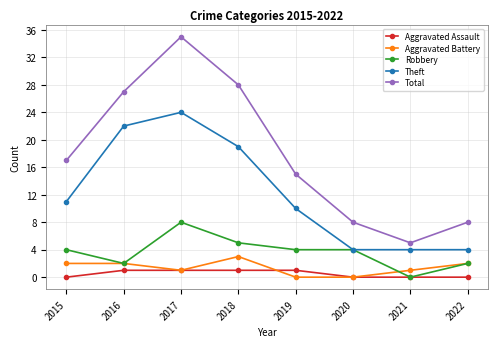

What is the spread (max minus min) of values at 2018?

27